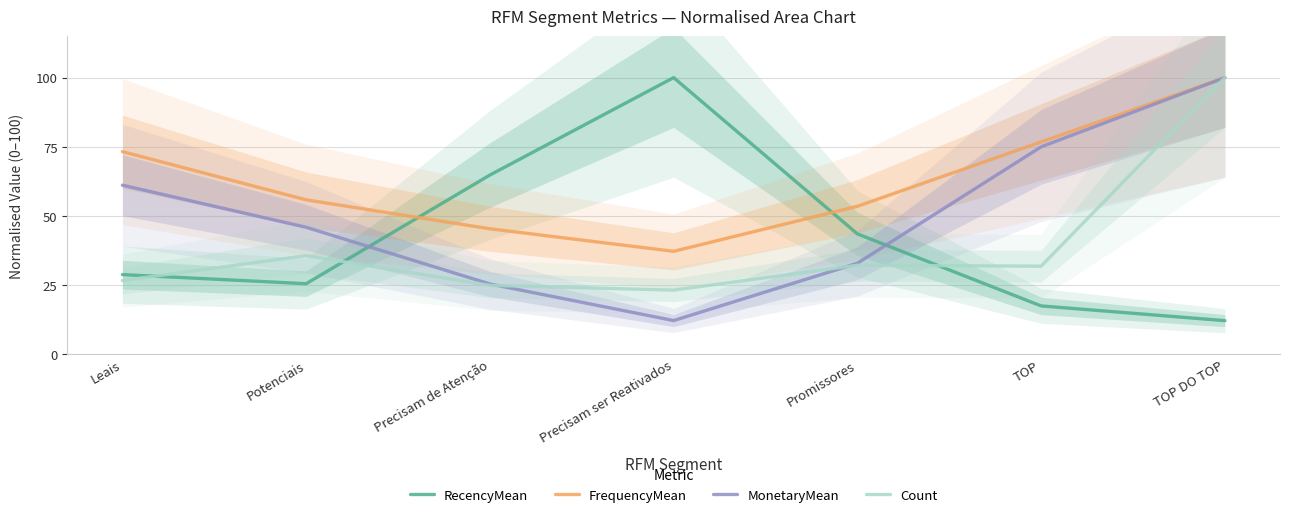

Is it true that RecencyMean equals 100.0 at Precisam ser Reativados?

True